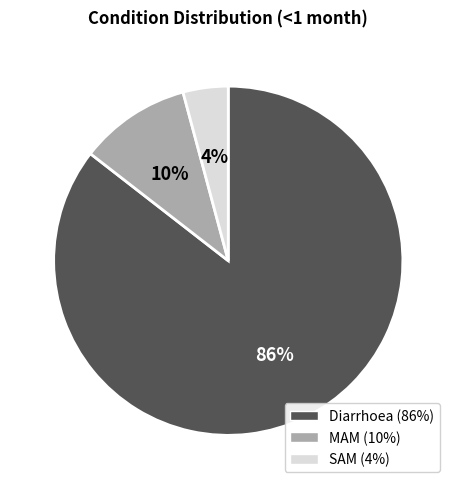

Do Diarrhoea and MAM together represent more than half of the pie?

Yes